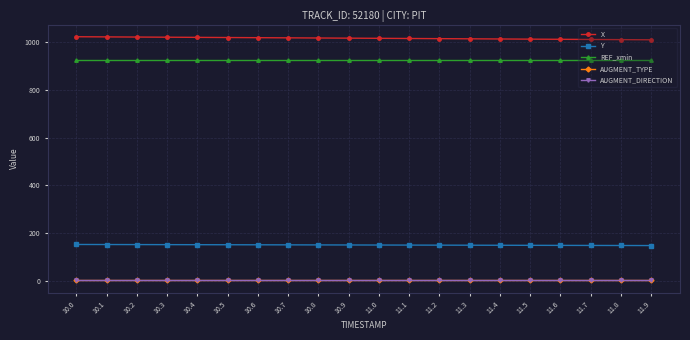

What is the label of the 11th point from the right?

10.9